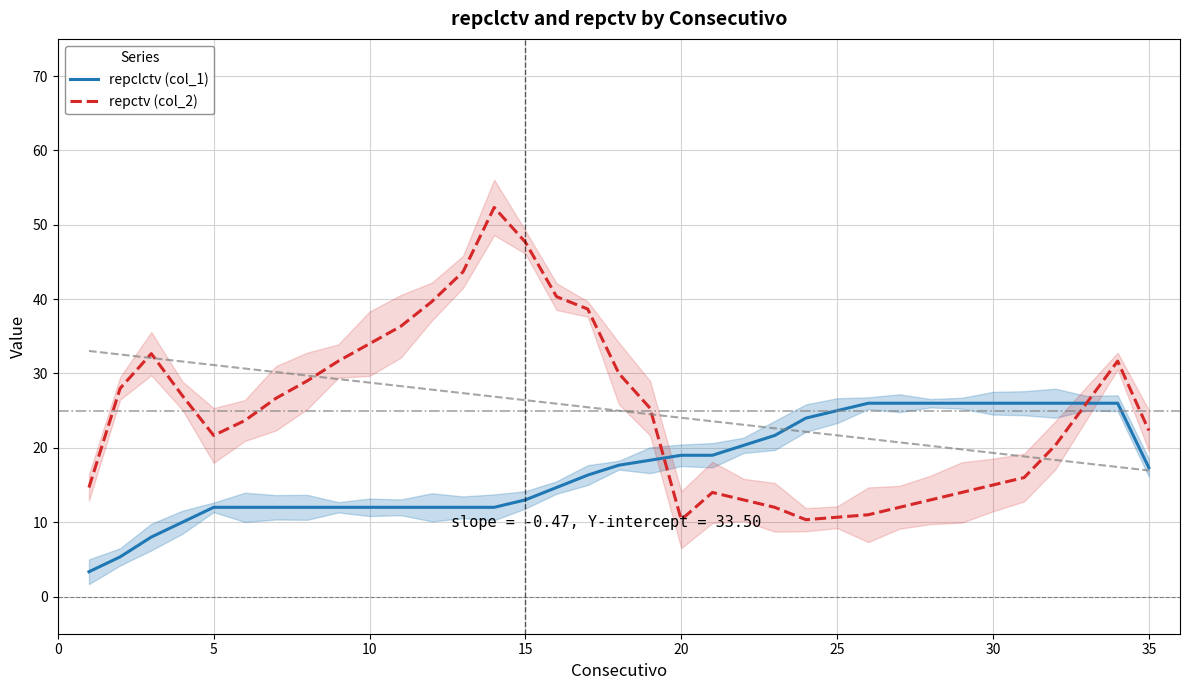

How many intersections are there between repclctv (col_1) and repctv (col_2)?

1